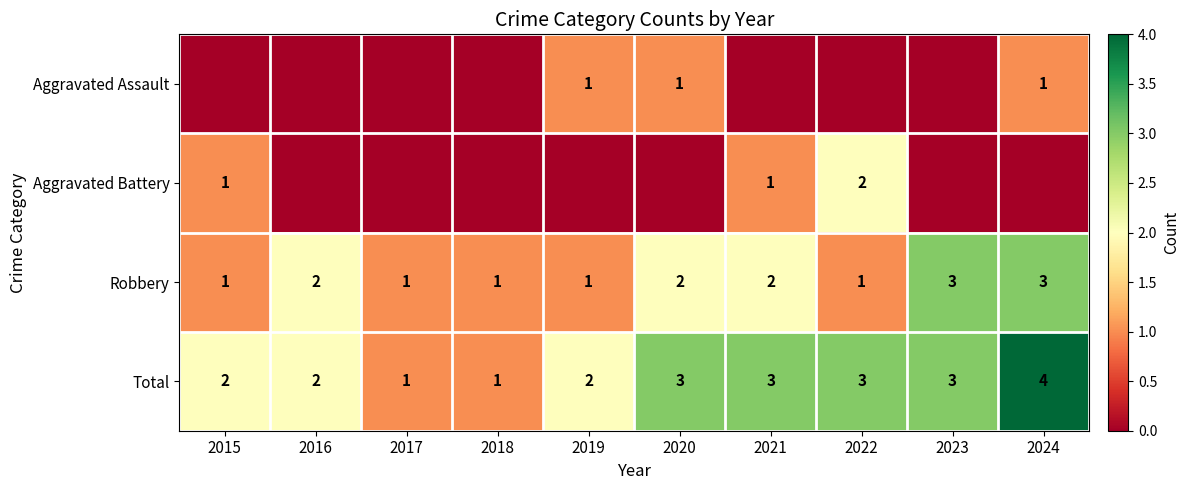

How many Total values are between 2 and 3?

7